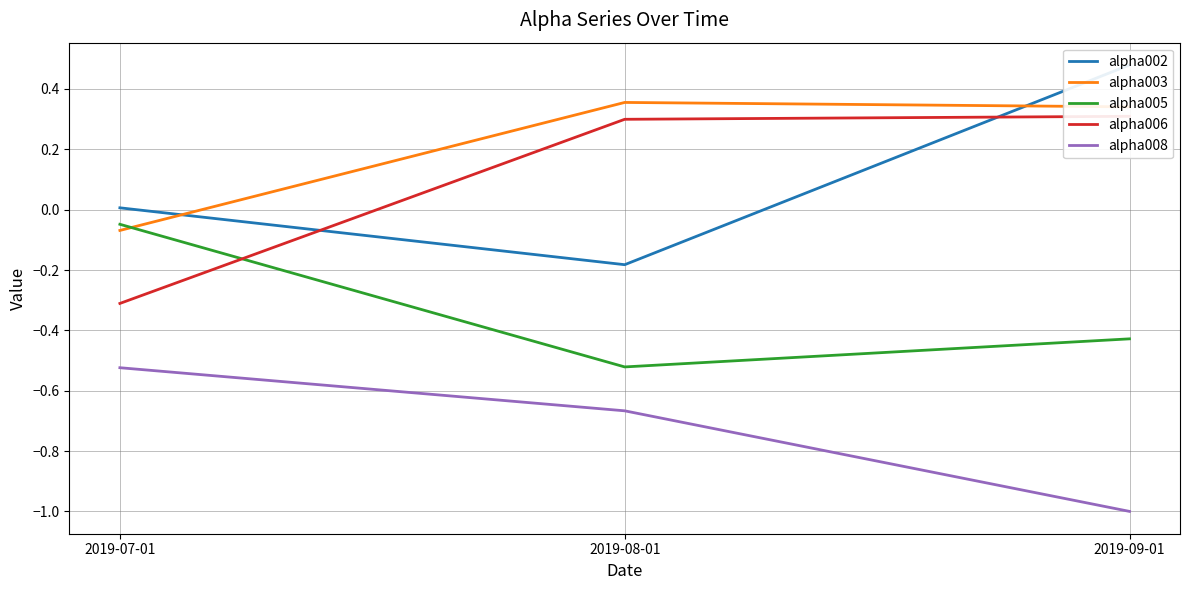

At which category is the sum across all series the highest?

2019-09-01